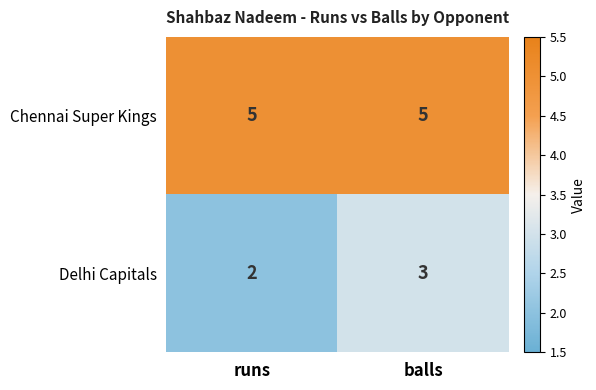

At which label is Delhi Capitals closest to 2?

runs